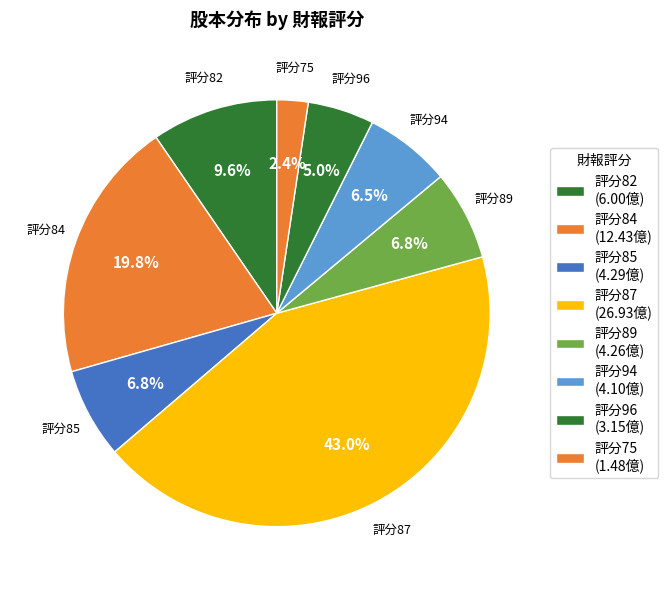

Which category has the smallest portion of the pie?

評分75